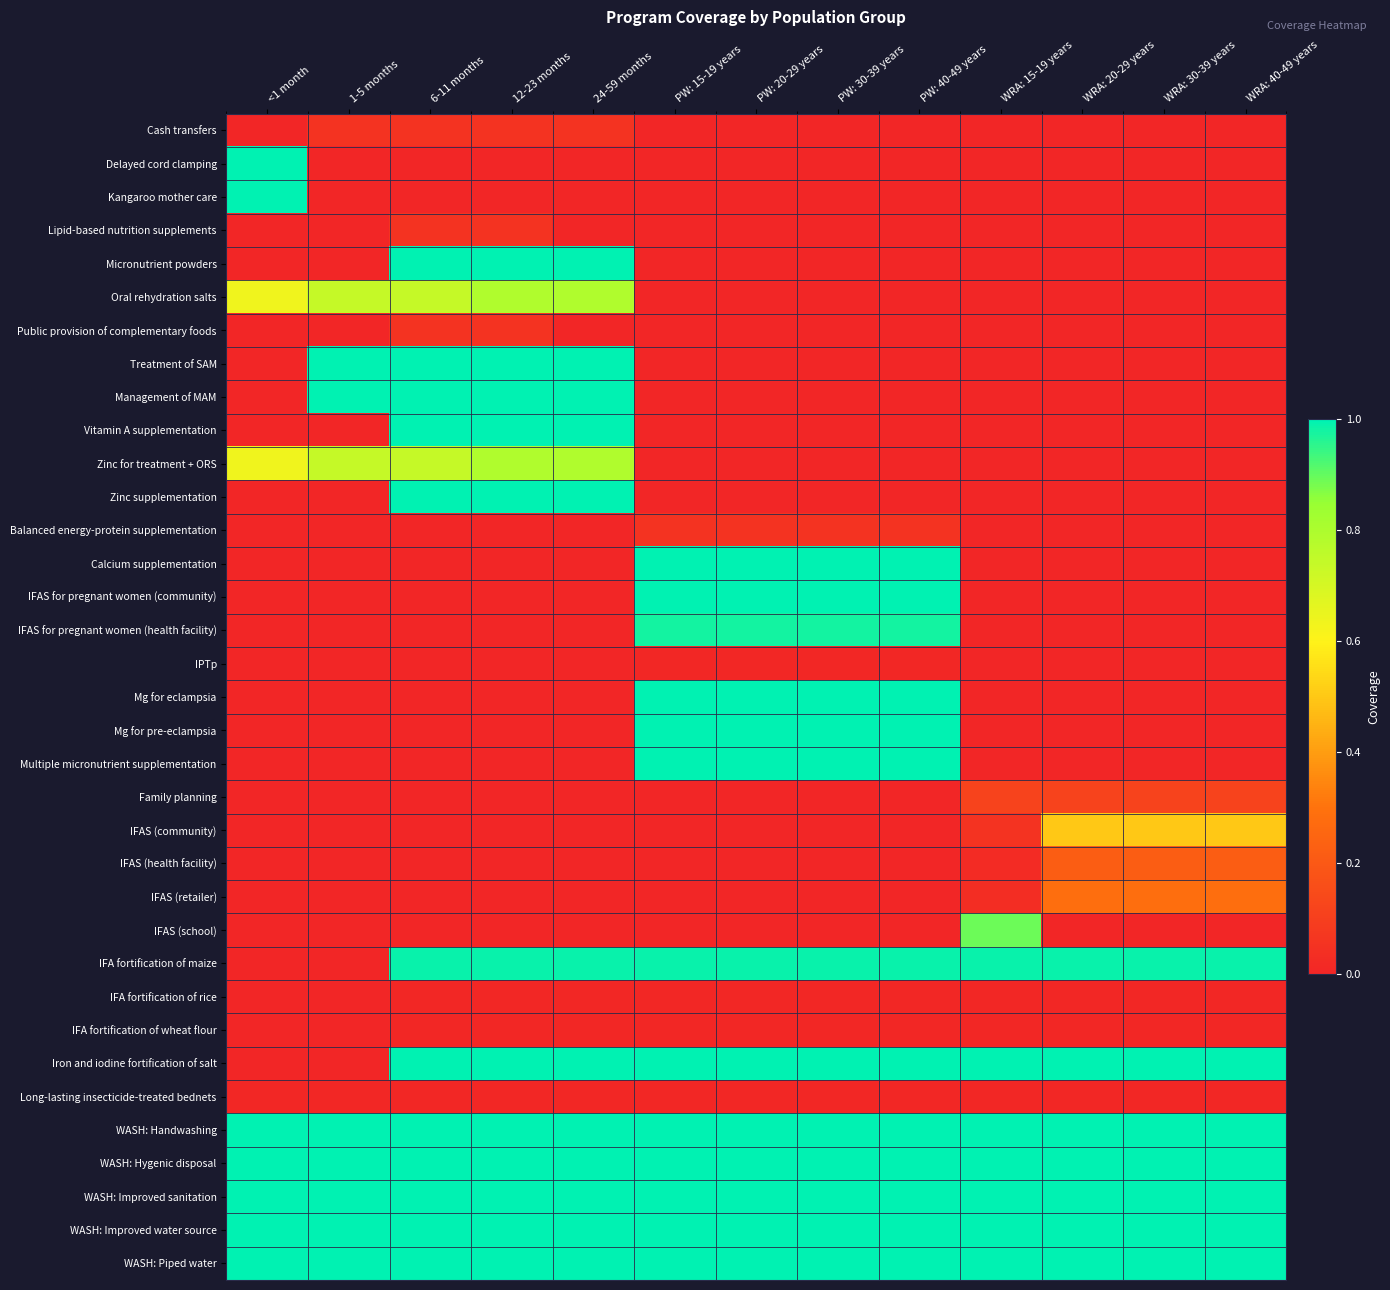

Reading right to left, extract all data points from this chart.

Cash transfers: WRA: 40-49 years=0.0	WRA: 30-39 years=0.0	WRA: 20-29 years=0.0	WRA: 15-19 years=0.0	PW: 40-49 years=0.0	PW: 30-39 years=0.0	PW: 20-29 years=0.0	PW: 15-19 years=0.0	24-59 months=0.1	12-23 months=0.1	6-11 months=0.1	1-5 months=0.1	<1 month=0.0
Delayed cord clamping: WRA: 40-49 years=0.0	WRA: 30-39 years=0.0	WRA: 20-29 years=0.0	WRA: 15-19 years=0.0	PW: 40-49 years=0.0	PW: 30-39 years=0.0	PW: 20-29 years=0.0	PW: 15-19 years=0.0	24-59 months=0.0	12-23 months=0.0	6-11 months=0.0	1-5 months=0.0	<1 month=1.0
Kangaroo mother care: WRA: 40-49 years=0.0	WRA: 30-39 years=0.0	WRA: 20-29 years=0.0	WRA: 15-19 years=0.0	PW: 40-49 years=0.0	PW: 30-39 years=0.0	PW: 20-29 years=0.0	PW: 15-19 years=0.0	24-59 months=0.0	12-23 months=0.0	6-11 months=0.0	1-5 months=0.0	<1 month=1.0
Lipid-based nutrition supplements: WRA: 40-49 years=0.0	WRA: 30-39 years=0.0	WRA: 20-29 years=0.0	WRA: 15-19 years=0.0	PW: 40-49 years=0.0	PW: 30-39 years=0.0	PW: 20-29 years=0.0	PW: 15-19 years=0.0	24-59 months=0.0	12-23 months=0.1	6-11 months=0.1	1-5 months=0.0	<1 month=0.0
Micronutrient powders: WRA: 40-49 years=0.0	WRA: 30-39 years=0.0	WRA: 20-29 years=0.0	WRA: 15-19 years=0.0	PW: 40-49 years=0.0	PW: 30-39 years=0.0	PW: 20-29 years=0.0	PW: 15-19 years=0.0	24-59 months=1.0	12-23 months=1.0	6-11 months=1.0	1-5 months=0.0	<1 month=0.0
Oral rehydration salts: WRA: 40-49 years=0.0	WRA: 30-39 years=0.0	WRA: 20-29 years=0.0	WRA: 15-19 years=0.0	PW: 40-49 years=0.0	PW: 30-39 years=0.0	PW: 20-29 years=0.0	PW: 15-19 years=0.0	24-59 months=0.8	12-23 months=0.8	6-11 months=0.7	1-5 months=0.7	<1 month=0.6
Public provision of complementary foods: WRA: 40-49 years=0.0	WRA: 30-39 years=0.0	WRA: 20-29 years=0.0	WRA: 15-19 years=0.0	PW: 40-49 years=0.0	PW: 30-39 years=0.0	PW: 20-29 years=0.0	PW: 15-19 years=0.0	24-59 months=0.0	12-23 months=0.1	6-11 months=0.1	1-5 months=0.0	<1 month=0.0
Treatment of SAM: WRA: 40-49 years=0.0	WRA: 30-39 years=0.0	WRA: 20-29 years=0.0	WRA: 15-19 years=0.0	PW: 40-49 years=0.0	PW: 30-39 years=0.0	PW: 20-29 years=0.0	PW: 15-19 years=0.0	24-59 months=1.0	12-23 months=1.0	6-11 months=1.0	1-5 months=1.0	<1 month=0.0
Management of MAM: WRA: 40-49 years=0.0	WRA: 30-39 years=0.0	WRA: 20-29 years=0.0	WRA: 15-19 years=0.0	PW: 40-49 years=0.0	PW: 30-39 years=0.0	PW: 20-29 years=0.0	PW: 15-19 years=0.0	24-59 months=1.0	12-23 months=1.0	6-11 months=1.0	1-5 months=1.0	<1 month=0.0
Vitamin A supplementation: WRA: 40-49 years=0.0	WRA: 30-39 years=0.0	WRA: 20-29 years=0.0	WRA: 15-19 years=0.0	PW: 40-49 years=0.0	PW: 30-39 years=0.0	PW: 20-29 years=0.0	PW: 15-19 years=0.0	24-59 months=1.0	12-23 months=1.0	6-11 months=1.0	1-5 months=0.0	<1 month=0.0
Zinc for treatment + ORS: WRA: 40-49 years=0.0	WRA: 30-39 years=0.0	WRA: 20-29 years=0.0	WRA: 15-19 years=0.0	PW: 40-49 years=0.0	PW: 30-39 years=0.0	PW: 20-29 years=0.0	PW: 15-19 years=0.0	24-59 months=0.8	12-23 months=0.8	6-11 months=0.7	1-5 months=0.7	<1 month=0.6
Zinc supplementation: WRA: 40-49 years=0.0	WRA: 30-39 years=0.0	WRA: 20-29 years=0.0	WRA: 15-19 years=0.0	PW: 40-49 years=0.0	PW: 30-39 years=0.0	PW: 20-29 years=0.0	PW: 15-19 years=0.0	24-59 months=1.0	12-23 months=1.0	6-11 months=1.0	1-5 months=0.0	<1 month=0.0
Balanced energy-protein supplementation: WRA: 40-49 years=0.0	WRA: 30-39 years=0.0	WRA: 20-29 years=0.0	WRA: 15-19 years=0.0	PW: 40-49 years=0.1	PW: 30-39 years=0.1	PW: 20-29 years=0.1	PW: 15-19 years=0.1	24-59 months=0.0	12-23 months=0.0	6-11 months=0.0	1-5 months=0.0	<1 month=0.0
Calcium supplementation: WRA: 40-49 years=0.0	WRA: 30-39 years=0.0	WRA: 20-29 years=0.0	WRA: 15-19 years=0.0	PW: 40-49 years=1.0	PW: 30-39 years=1.0	PW: 20-29 years=1.0	PW: 15-19 years=1.0	24-59 months=0.0	12-23 months=0.0	6-11 months=0.0	1-5 months=0.0	<1 month=0.0
IFAS for pregnant women (community): WRA: 40-49 years=0.0	WRA: 30-39 years=0.0	WRA: 20-29 years=0.0	WRA: 15-19 years=0.0	PW: 40-49 years=1.0	PW: 30-39 years=1.0	PW: 20-29 years=1.0	PW: 15-19 years=1.0	24-59 months=0.0	12-23 months=0.0	6-11 months=0.0	1-5 months=0.0	<1 month=0.0
IFAS for pregnant women (health facility): WRA: 40-49 years=0.0	WRA: 30-39 years=0.0	WRA: 20-29 years=0.0	WRA: 15-19 years=0.0	PW: 40-49 years=1.0	PW: 30-39 years=1.0	PW: 20-29 years=1.0	PW: 15-19 years=1.0	24-59 months=0.0	12-23 months=0.0	6-11 months=0.0	1-5 months=0.0	<1 month=0.0
IPTp: WRA: 40-49 years=0.0	WRA: 30-39 years=0.0	WRA: 20-29 years=0.0	WRA: 15-19 years=0.0	PW: 40-49 years=0.0	PW: 30-39 years=0.0	PW: 20-29 years=0.0	PW: 15-19 years=0.0	24-59 months=0.0	12-23 months=0.0	6-11 months=0.0	1-5 months=0.0	<1 month=0.0
Mg for eclampsia: WRA: 40-49 years=0.0	WRA: 30-39 years=0.0	WRA: 20-29 years=0.0	WRA: 15-19 years=0.0	PW: 40-49 years=1.0	PW: 30-39 years=1.0	PW: 20-29 years=1.0	PW: 15-19 years=1.0	24-59 months=0.0	12-23 months=0.0	6-11 months=0.0	1-5 months=0.0	<1 month=0.0
Mg for pre-eclampsia: WRA: 40-49 years=0.0	WRA: 30-39 years=0.0	WRA: 20-29 years=0.0	WRA: 15-19 years=0.0	PW: 40-49 years=1.0	PW: 30-39 years=1.0	PW: 20-29 years=1.0	PW: 15-19 years=1.0	24-59 months=0.0	12-23 months=0.0	6-11 months=0.0	1-5 months=0.0	<1 month=0.0
Multiple micronutrient supplementation: WRA: 40-49 years=0.0	WRA: 30-39 years=0.0	WRA: 20-29 years=0.0	WRA: 15-19 years=0.0	PW: 40-49 years=1.0	PW: 30-39 years=1.0	PW: 20-29 years=1.0	PW: 15-19 years=1.0	24-59 months=0.0	12-23 months=0.0	6-11 months=0.0	1-5 months=0.0	<1 month=0.0
Family planning: WRA: 40-49 years=0.1	WRA: 30-39 years=0.1	WRA: 20-29 years=0.1	WRA: 15-19 years=0.1	PW: 40-49 years=0.0	PW: 30-39 years=0.0	PW: 20-29 years=0.0	PW: 15-19 years=0.0	24-59 months=0.0	12-23 months=0.0	6-11 months=0.0	1-5 months=0.0	<1 month=0.0
IFAS (community): WRA: 40-49 years=0.5	WRA: 30-39 years=0.5	WRA: 20-29 years=0.5	WRA: 15-19 years=0.1	PW: 40-49 years=0.0	PW: 30-39 years=0.0	PW: 20-29 years=0.0	PW: 15-19 years=0.0	24-59 months=0.0	12-23 months=0.0	6-11 months=0.0	1-5 months=0.0	<1 month=0.0
IFAS (health facility): WRA: 40-49 years=0.2	WRA: 30-39 years=0.2	WRA: 20-29 years=0.2	WRA: 15-19 years=0.0	PW: 40-49 years=0.0	PW: 30-39 years=0.0	PW: 20-29 years=0.0	PW: 15-19 years=0.0	24-59 months=0.0	12-23 months=0.0	6-11 months=0.0	1-5 months=0.0	<1 month=0.0
IFAS (retailer): WRA: 40-49 years=0.3	WRA: 30-39 years=0.3	WRA: 20-29 years=0.3	WRA: 15-19 years=0.0	PW: 40-49 years=0.0	PW: 30-39 years=0.0	PW: 20-29 years=0.0	PW: 15-19 years=0.0	24-59 months=0.0	12-23 months=0.0	6-11 months=0.0	1-5 months=0.0	<1 month=0.0
IFAS (school): WRA: 40-49 years=0.0	WRA: 30-39 years=0.0	WRA: 20-29 years=0.0	WRA: 15-19 years=0.9	PW: 40-49 years=0.0	PW: 30-39 years=0.0	PW: 20-29 years=0.0	PW: 15-19 years=0.0	24-59 months=0.0	12-23 months=0.0	6-11 months=0.0	1-5 months=0.0	<1 month=0.0
IFA fortification of maize: WRA: 40-49 years=1.0	WRA: 30-39 years=1.0	WRA: 20-29 years=1.0	WRA: 15-19 years=1.0	PW: 40-49 years=1.0	PW: 30-39 years=1.0	PW: 20-29 years=1.0	PW: 15-19 years=1.0	24-59 months=1.0	12-23 months=1.0	6-11 months=1.0	1-5 months=0.0	<1 month=0.0
IFA fortification of rice: WRA: 40-49 years=0.0	WRA: 30-39 years=0.0	WRA: 20-29 years=0.0	WRA: 15-19 years=0.0	PW: 40-49 years=0.0	PW: 30-39 years=0.0	PW: 20-29 years=0.0	PW: 15-19 years=0.0	24-59 months=0.0	12-23 months=0.0	6-11 months=0.0	1-5 months=0.0	<1 month=0.0
IFA fortification of wheat flour: WRA: 40-49 years=0.0	WRA: 30-39 years=0.0	WRA: 20-29 years=0.0	WRA: 15-19 years=0.0	PW: 40-49 years=0.0	PW: 30-39 years=0.0	PW: 20-29 years=0.0	PW: 15-19 years=0.0	24-59 months=0.0	12-23 months=0.0	6-11 months=0.0	1-5 months=0.0	<1 month=0.0
Iron and iodine fortification of salt: WRA: 40-49 years=1.0	WRA: 30-39 years=1.0	WRA: 20-29 years=1.0	WRA: 15-19 years=1.0	PW: 40-49 years=1.0	PW: 30-39 years=1.0	PW: 20-29 years=1.0	PW: 15-19 years=1.0	24-59 months=1.0	12-23 months=1.0	6-11 months=1.0	1-5 months=0.0	<1 month=0.0
Long-lasting insecticide-treated bednets: WRA: 40-49 years=0.0	WRA: 30-39 years=0.0	WRA: 20-29 years=0.0	WRA: 15-19 years=0.0	PW: 40-49 years=0.0	PW: 30-39 years=0.0	PW: 20-29 years=0.0	PW: 15-19 years=0.0	24-59 months=0.0	12-23 months=0.0	6-11 months=0.0	1-5 months=0.0	<1 month=0.0
WASH: Handwashing: WRA: 40-49 years=1.0	WRA: 30-39 years=1.0	WRA: 20-29 years=1.0	WRA: 15-19 years=1.0	PW: 40-49 years=1.0	PW: 30-39 years=1.0	PW: 20-29 years=1.0	PW: 15-19 years=1.0	24-59 months=1.0	12-23 months=1.0	6-11 months=1.0	1-5 months=1.0	<1 month=1.0
WASH: Hygenic disposal: WRA: 40-49 years=1.0	WRA: 30-39 years=1.0	WRA: 20-29 years=1.0	WRA: 15-19 years=1.0	PW: 40-49 years=1.0	PW: 30-39 years=1.0	PW: 20-29 years=1.0	PW: 15-19 years=1.0	24-59 months=1.0	12-23 months=1.0	6-11 months=1.0	1-5 months=1.0	<1 month=1.0
WASH: Improved sanitation: WRA: 40-49 years=1.0	WRA: 30-39 years=1.0	WRA: 20-29 years=1.0	WRA: 15-19 years=1.0	PW: 40-49 years=1.0	PW: 30-39 years=1.0	PW: 20-29 years=1.0	PW: 15-19 years=1.0	24-59 months=1.0	12-23 months=1.0	6-11 months=1.0	1-5 months=1.0	<1 month=1.0
WASH: Improved water source: WRA: 40-49 years=1.0	WRA: 30-39 years=1.0	WRA: 20-29 years=1.0	WRA: 15-19 years=1.0	PW: 40-49 years=1.0	PW: 30-39 years=1.0	PW: 20-29 years=1.0	PW: 15-19 years=1.0	24-59 months=1.0	12-23 months=1.0	6-11 months=1.0	1-5 months=1.0	<1 month=1.0
WASH: Piped water: WRA: 40-49 years=1.0	WRA: 30-39 years=1.0	WRA: 20-29 years=1.0	WRA: 15-19 years=1.0	PW: 40-49 years=1.0	PW: 30-39 years=1.0	PW: 20-29 years=1.0	PW: 15-19 years=1.0	24-59 months=1.0	12-23 months=1.0	6-11 months=1.0	1-5 months=1.0	<1 month=1.0